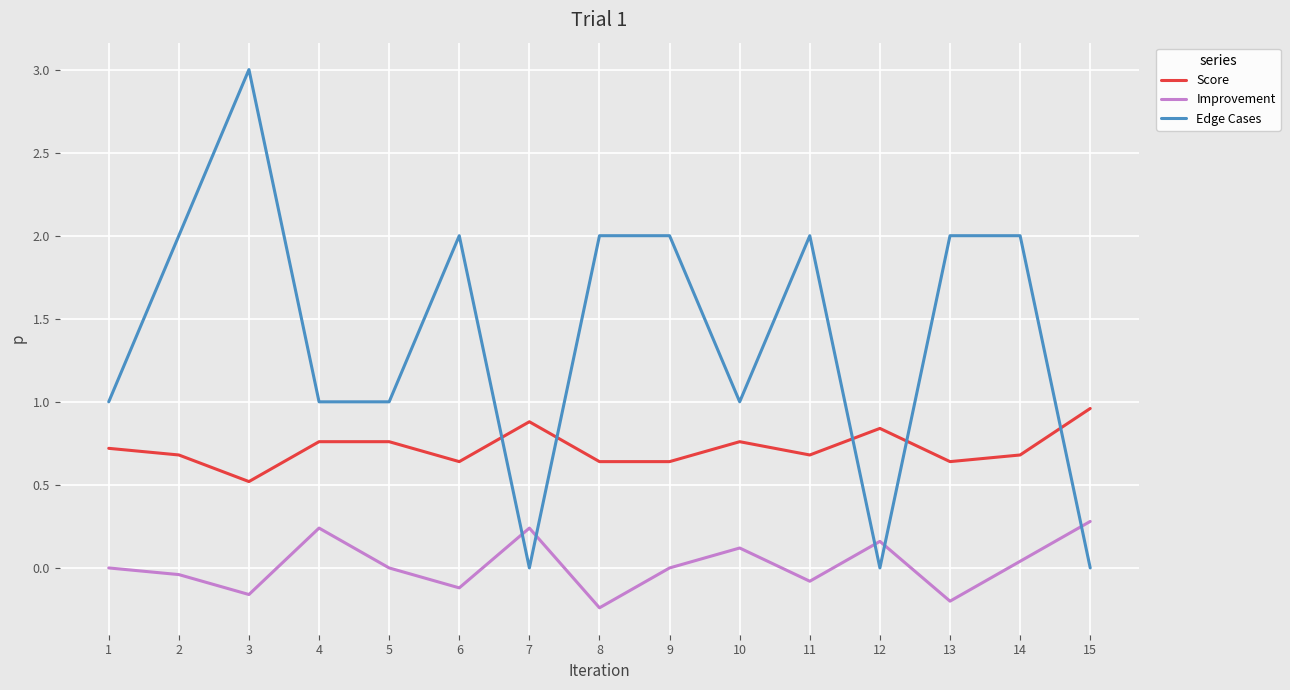

What is the total value across all series at 10?

1.9